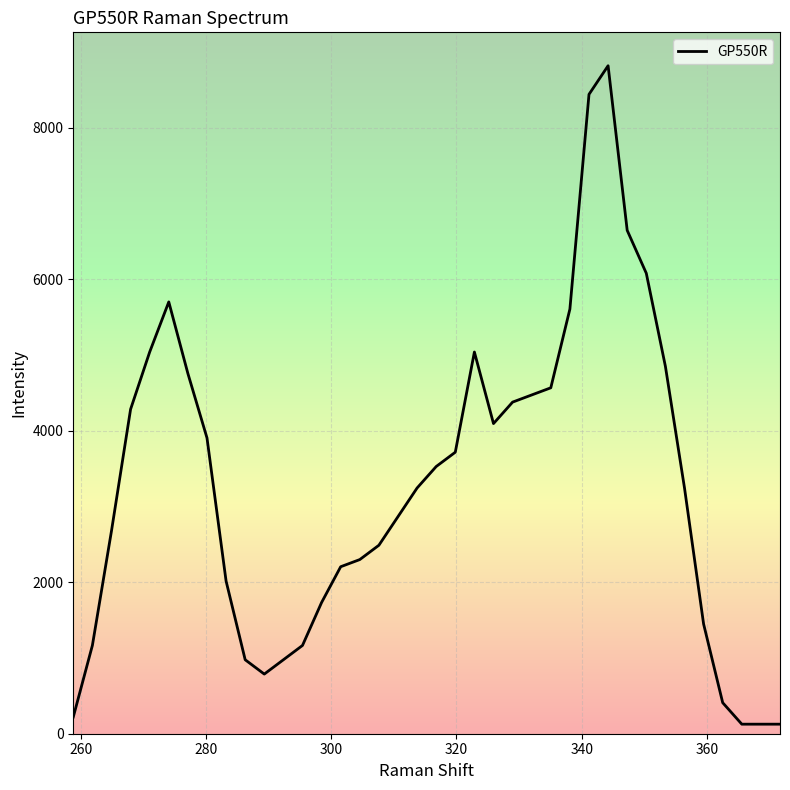

What is the difference between the maximum and minimum values?

8692.9